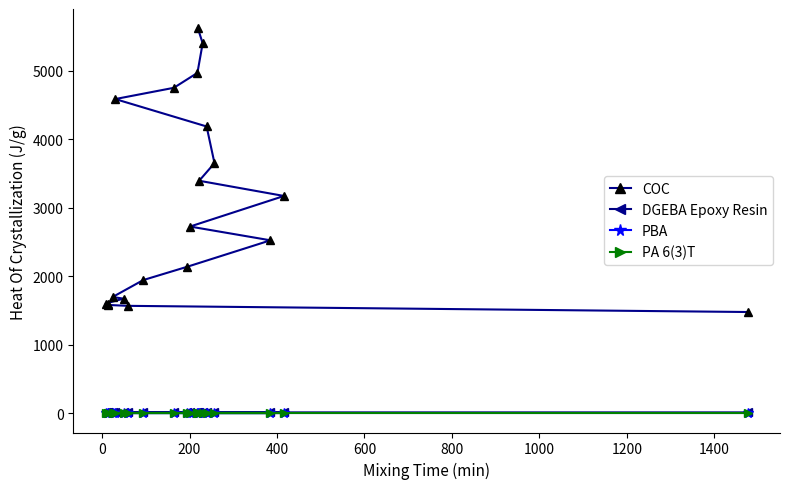

Reading left to right, list all the values displayed in this chart.

COC: 1477.0	1567.0	1580.0	1593.0	1601.0	1672.0	1696.0	1943.0	2138.0	2523.0	2724.0	3170.0	3392.0	3649.0	4184.0	4584.0	4748.0	4966.0	5398.0	5617.0
DGEBA Epoxy Resin: 12.3	12.3	12.3	12.3	12.3	12.3	12.3	12.3	12.3	12.3	12.3	12.3	12.3	12.3	12.3	12.3	12.4	12.3	12.3	12.4
PBA: 0.0	0.0	0.0	0.0	0.0	0.0	0.0	0.0	0.0	0.0	0.0	0.0	0.0	0.0	0.0	0.0	0.0	0.0	0.0	0.0
PA 6(3)T: 0.0	0.0	0.0	0.0	0.0	0.0	0.0	0.0	0.0	0.0	0.0	0.0	0.0	0.0	0.0	0.0	0.0	0.0	0.0	0.0